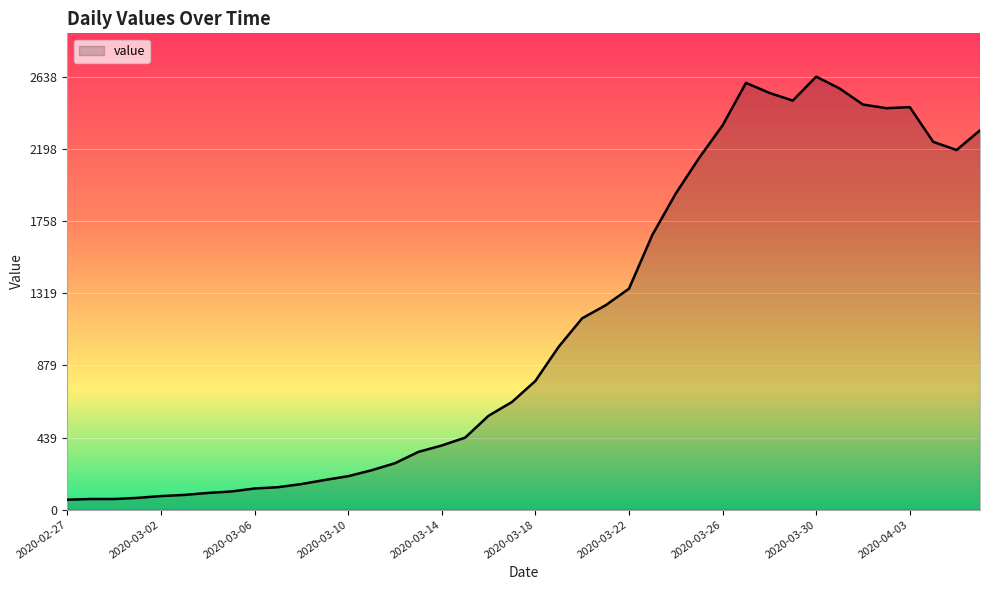

What is the smallest value displayed?

61